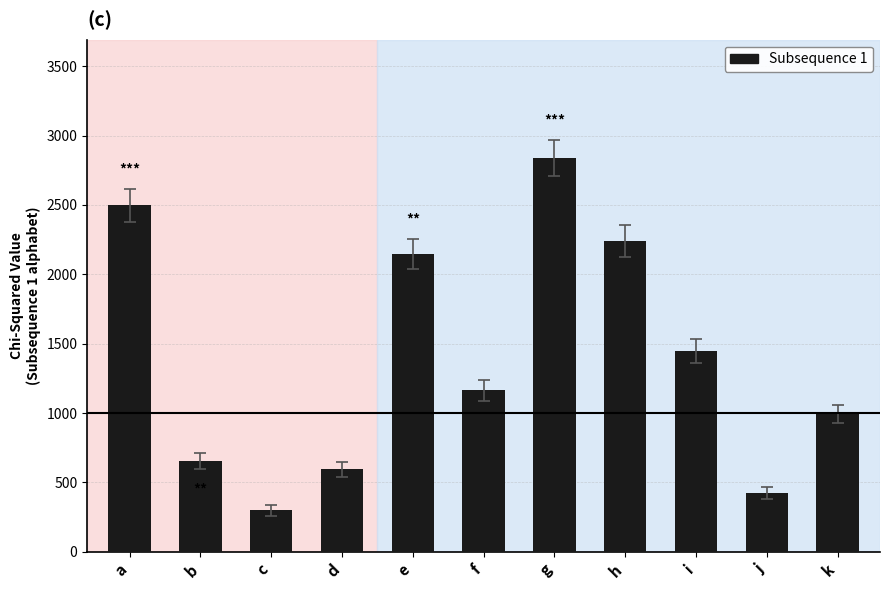

List the labels in order of value, smallest first.

c, j, d, b, k, f, i, e, h, a, g